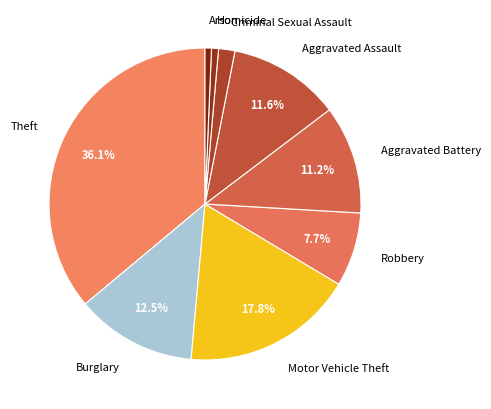

Count the number of slices in the pie.

9